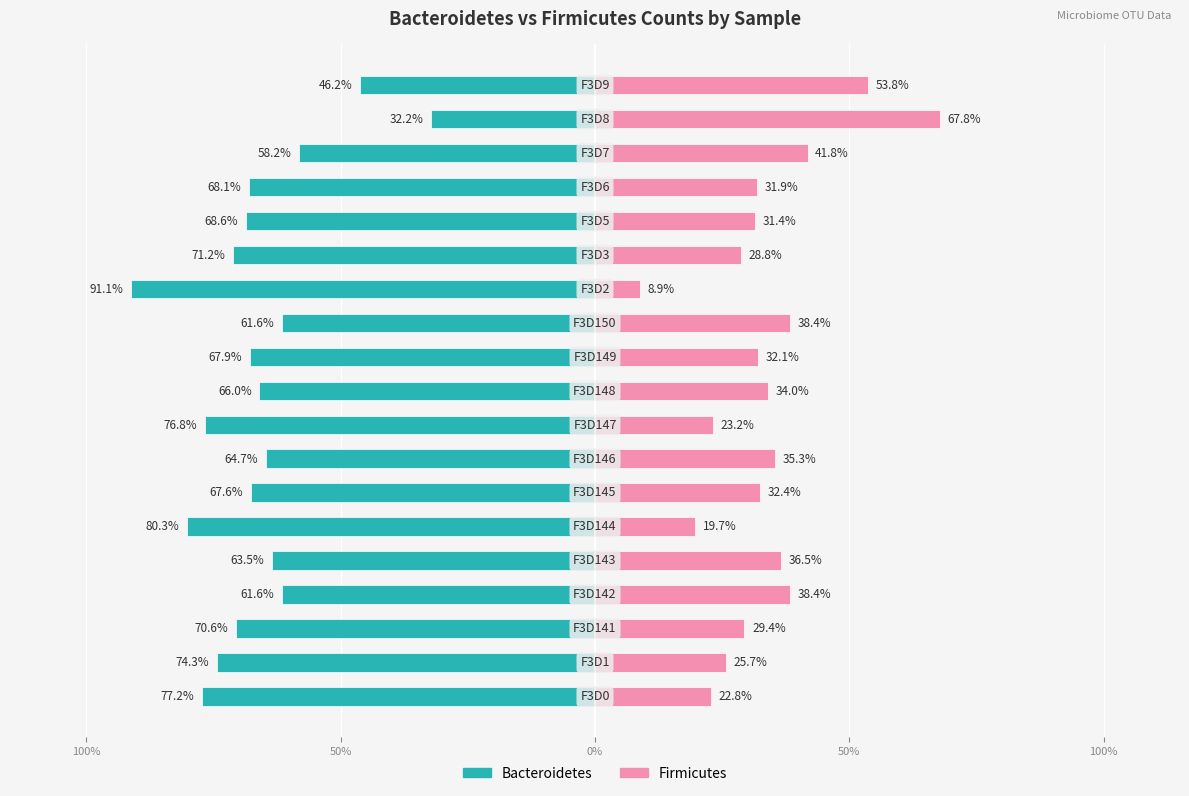

Between 8 and 13, which series saw the biggest shift?

Bacteroidetes